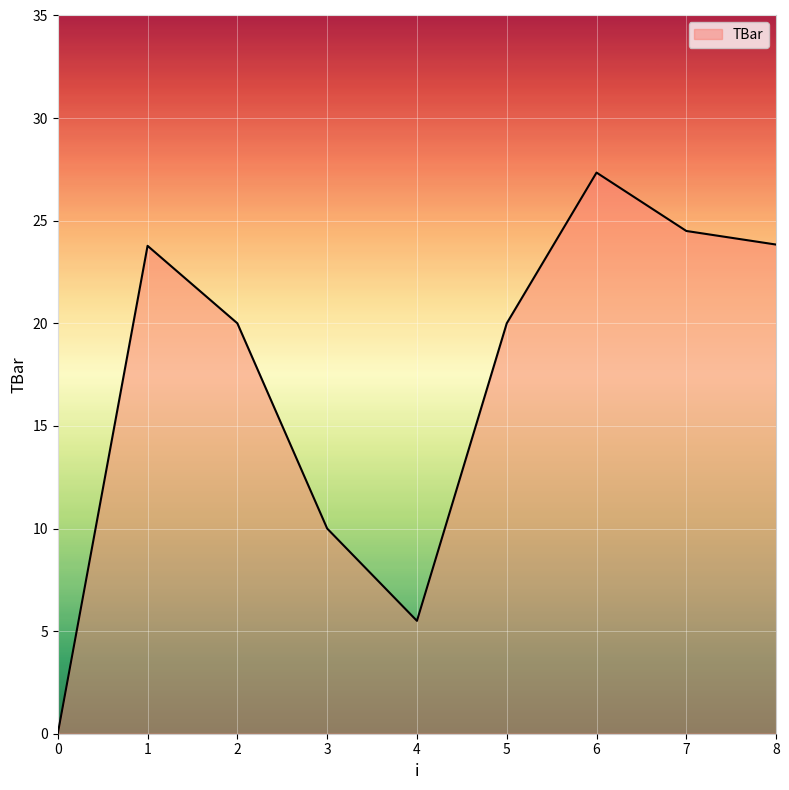

Reading right to left, list all the values displayed in this chart.

8=23.8	7=24.5	6=27.3	5=20.0	4=5.5	3=10.0	2=20.0	1=23.8	0=0.0